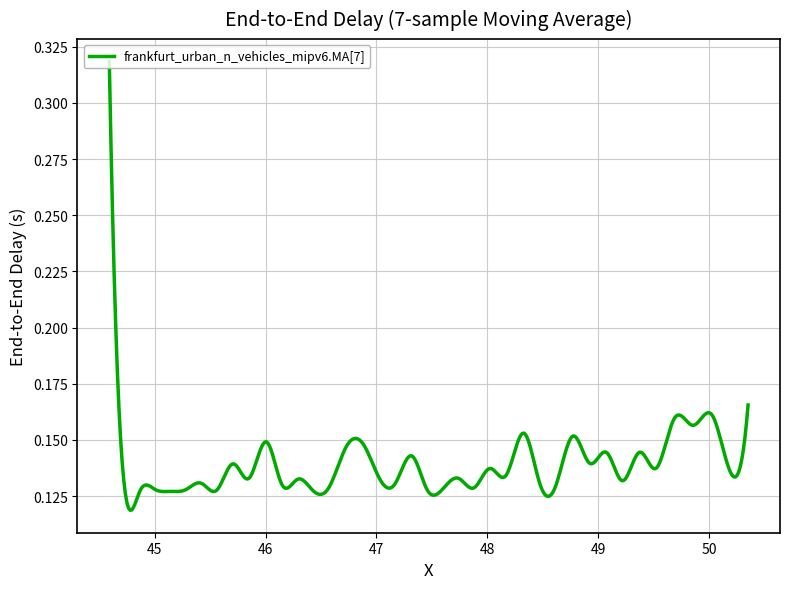

Is this an area chart (filled region under the line)?

No